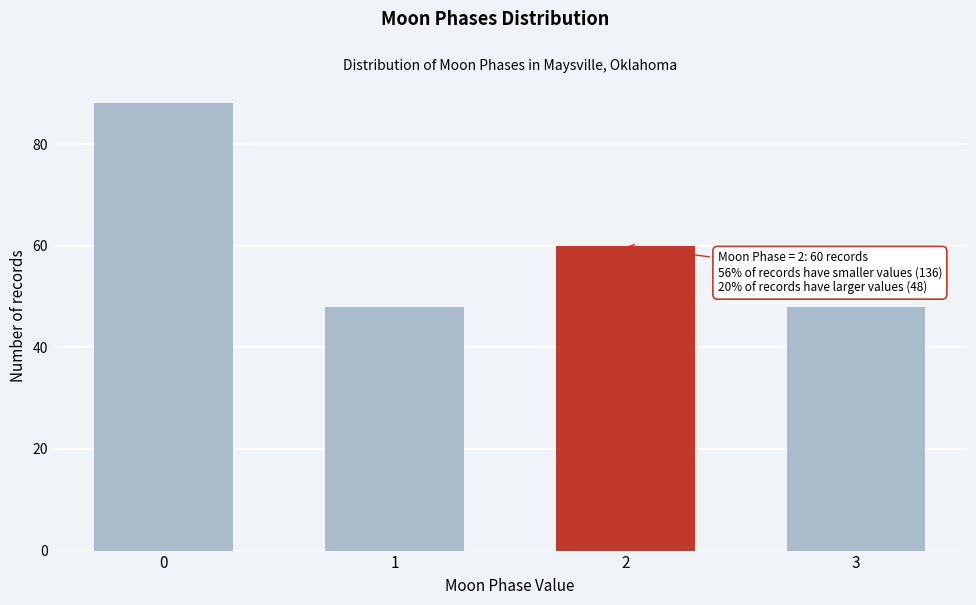

Reading right to left, transcribe all the data shown in this chart.

48	60	48	88